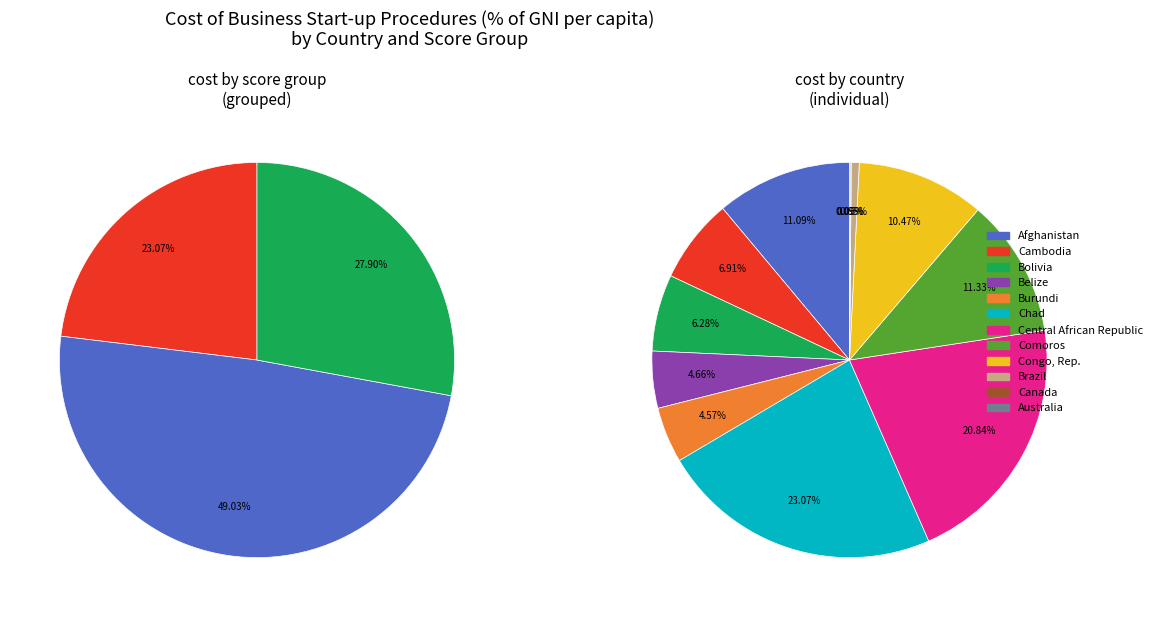

Which slice is the smallest?

Canada